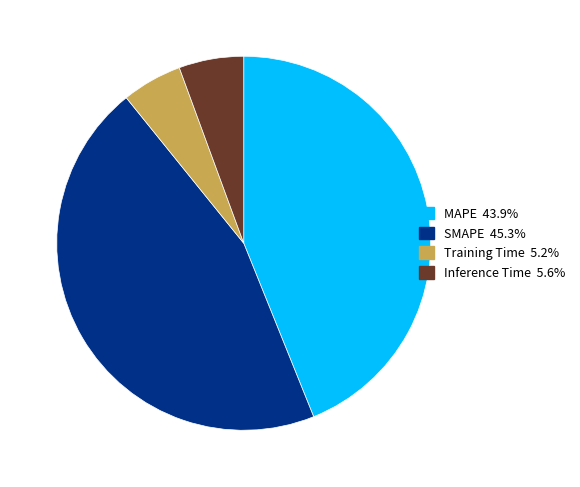

Do SMAPE 45.3% and Training Time 5.2% together represent more than half of the pie?

Yes